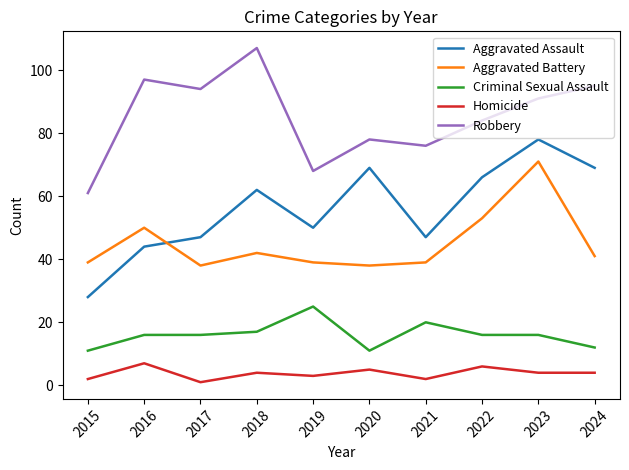

What is the maximum value for Aggravated Assault?

78